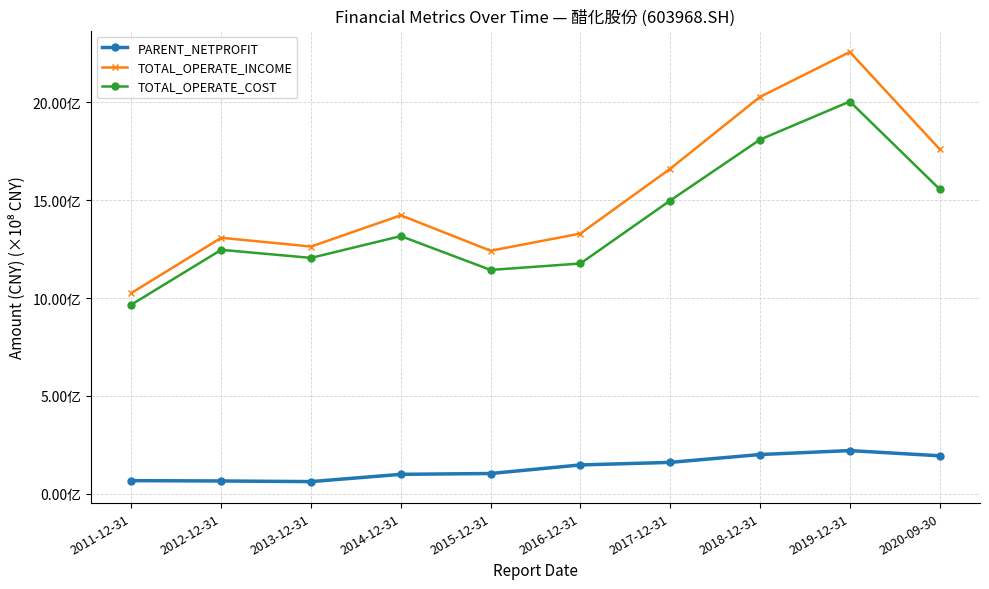

True or false: PARENT_NETPROFIT has more than 0 interior local peaks.

True